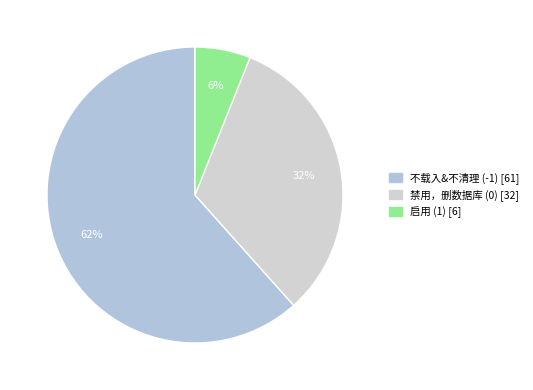

What is the smallest slice in the pie chart?

1